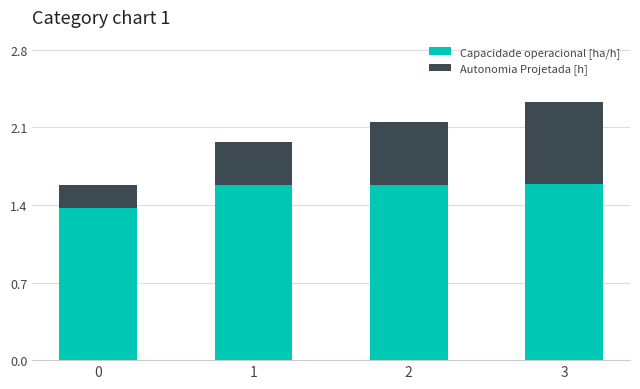

Read the Capacidade operacional [ha/h] value at 3.

1.6